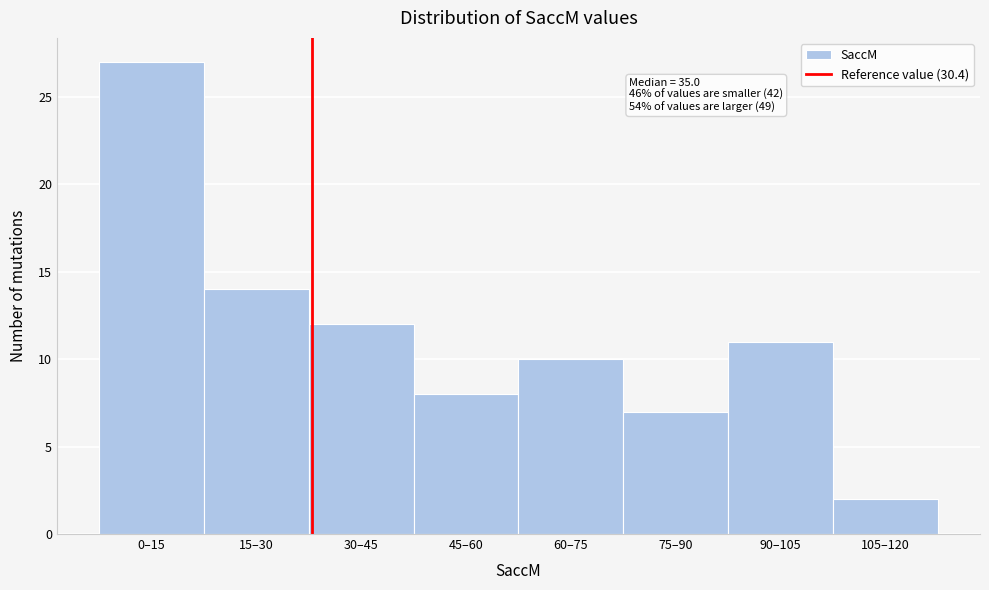

Reading right to left, transcribe all the data shown in this chart.

2	11	7	10	8	12	14	27